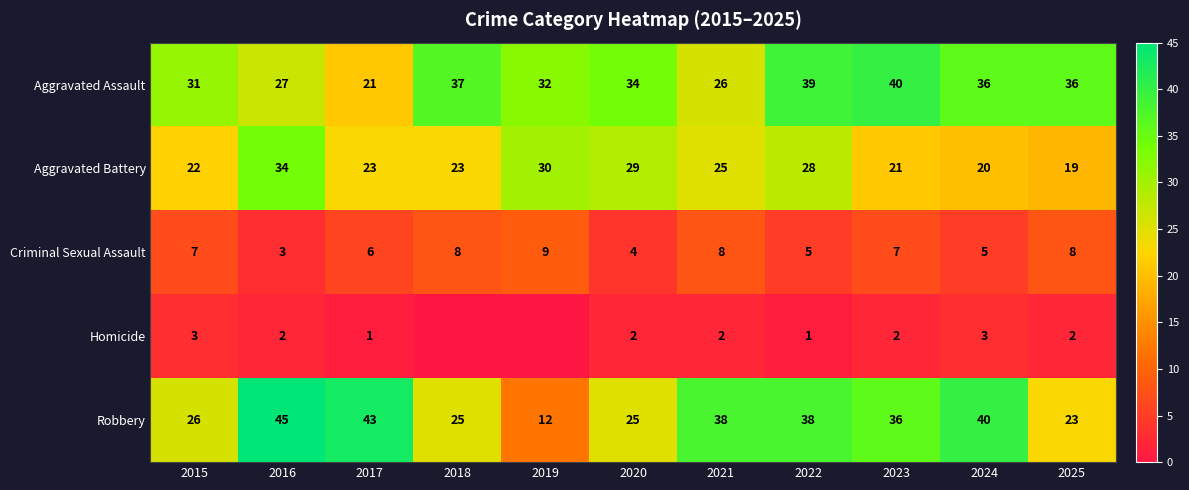

What is the difference between the second highest and second lowest values in the Criminal Sexual Assault series?

4